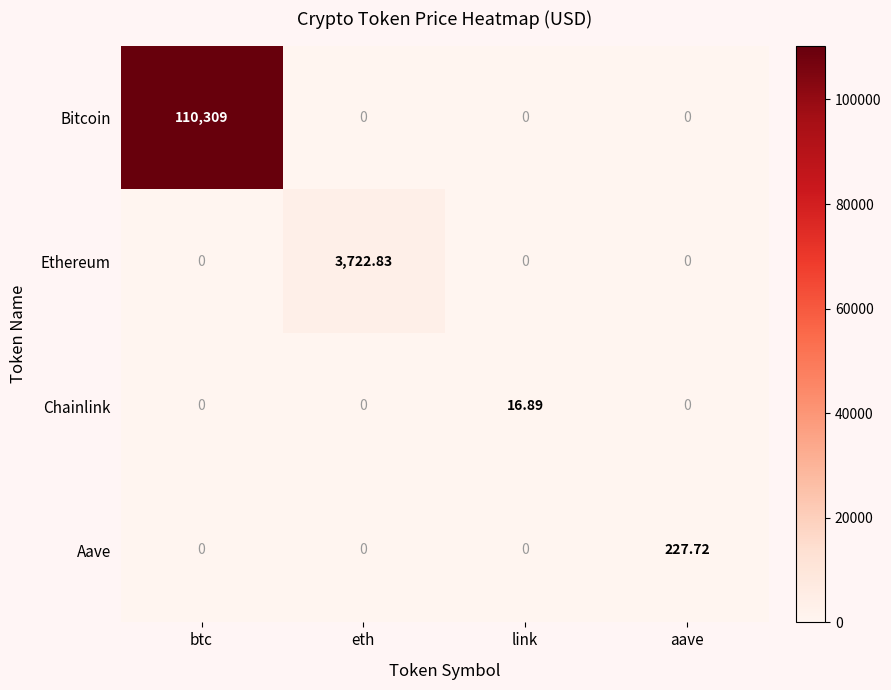

Is the value of Aave at aave greater than the value of Bitcoin at link?

Yes